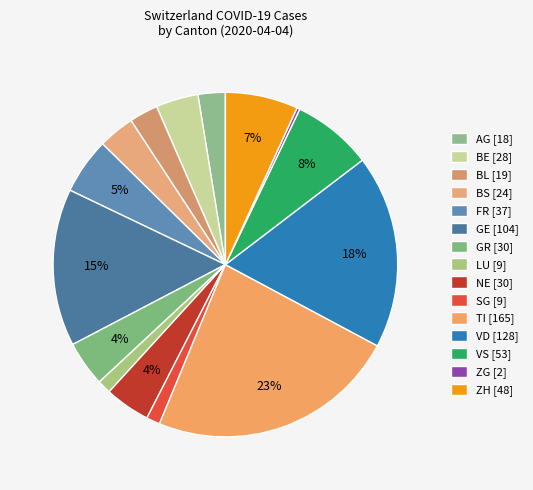

How many segments does this pie chart have?

15